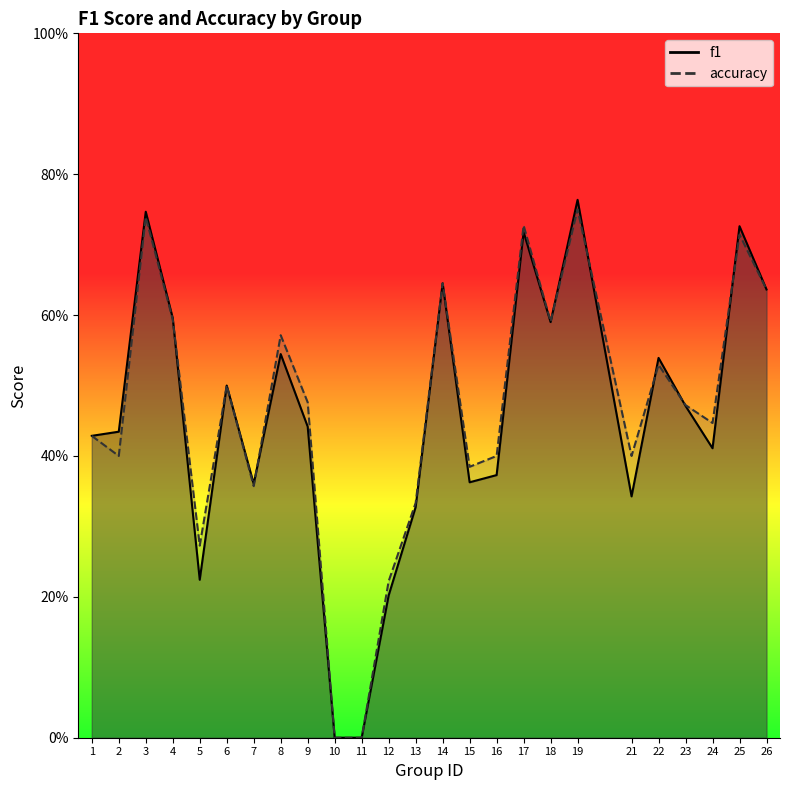

List the labels in order of f1 value, largest first.

19, 3, 25, 17, 14, 26, 4, 18, 8, 22, 6, 23, 9, 2, 1, 24, 16, 15, 7, 21, 13, 5, 12, 10, 11